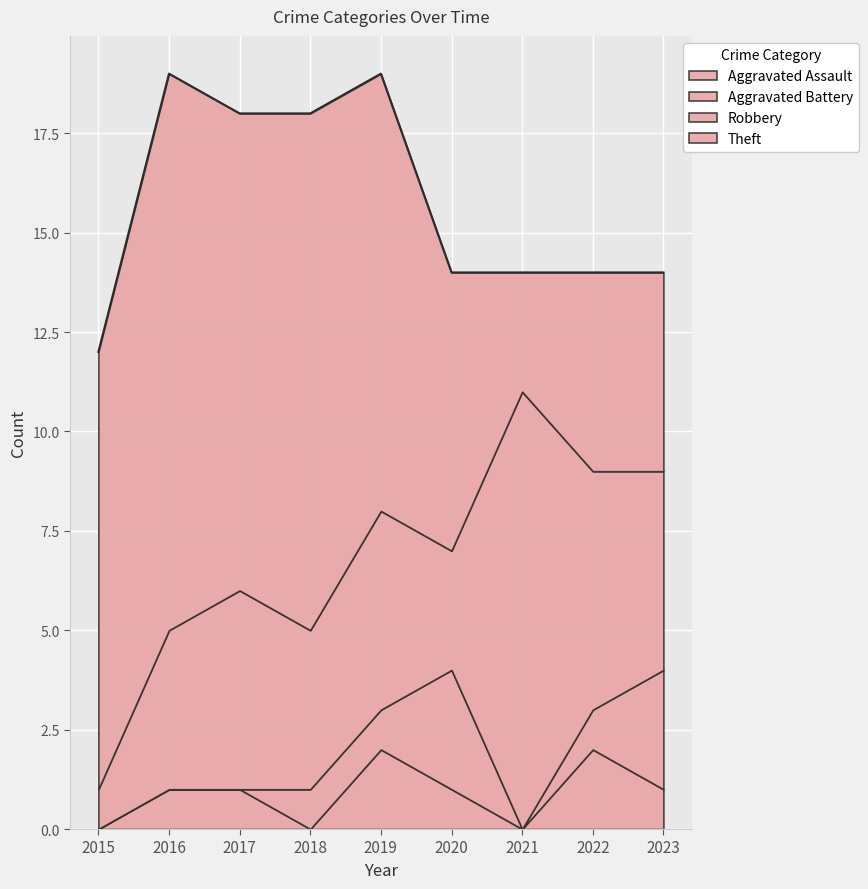

How many data points in Aggravated Battery are less than 1?

4